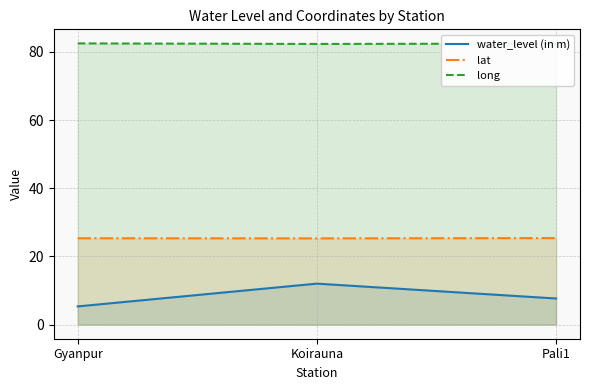

Reading left to right, list all the values displayed in this chart.

water_level (in m): 5.3	12.0	7.7
lat: 25.3	25.3	25.4
long: 82.5	82.3	82.4